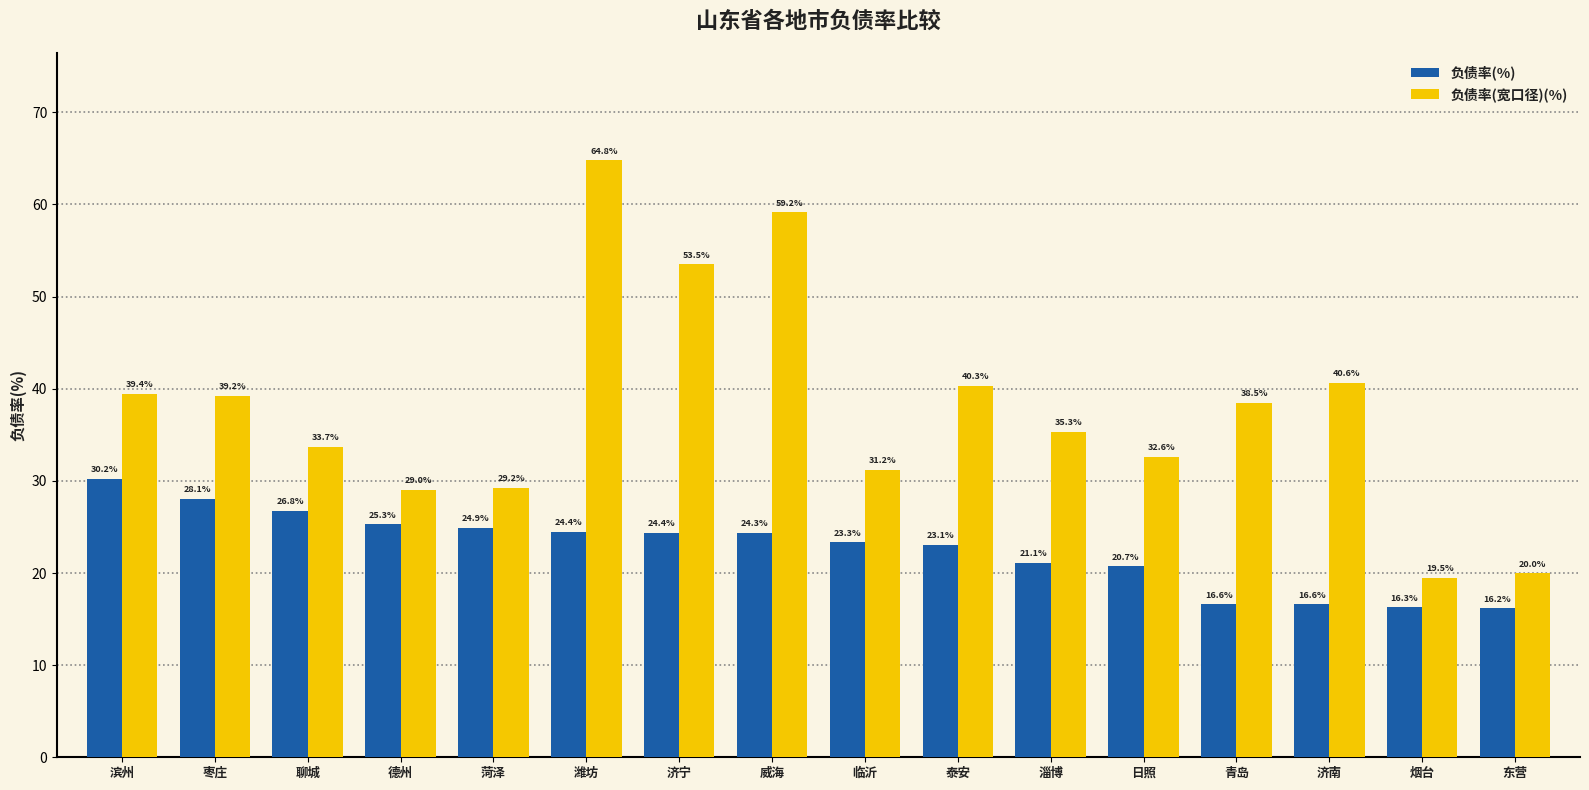

Reading left to right, what are all the values shown in this chart?

负债率(%): 30.2	28.1	26.8	25.3	24.9	24.4	24.4	24.3	23.3	23.1	21.1	20.7	16.6	16.6	16.3	16.2
负债率(宽口径)(%): 39.4	39.2	33.7	29.0	29.2	64.8	53.5	59.2	31.2	40.3	35.3	32.6	38.5	40.6	19.5	20.0